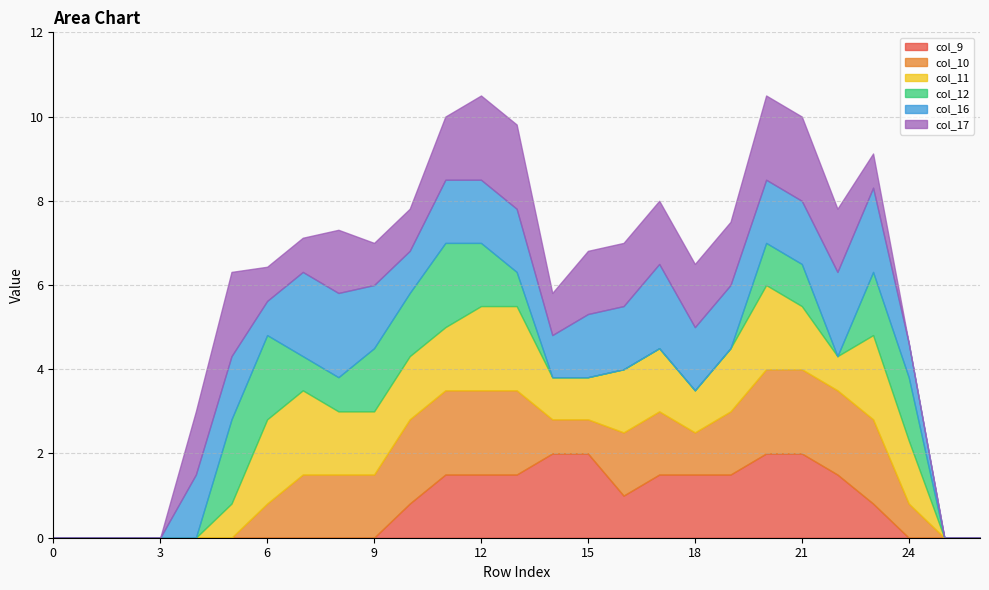

What is the highest value of the col_17 series?

2.0